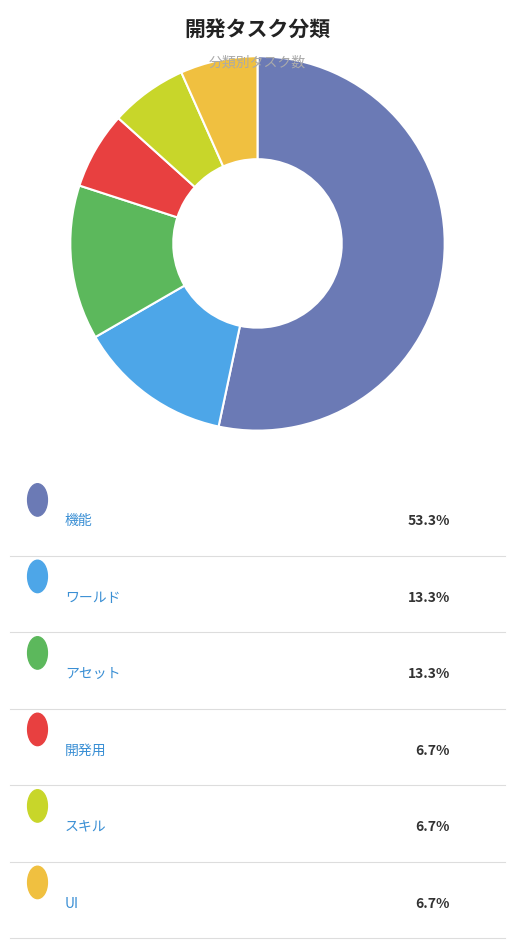

Does any single category account for the majority?

Yes